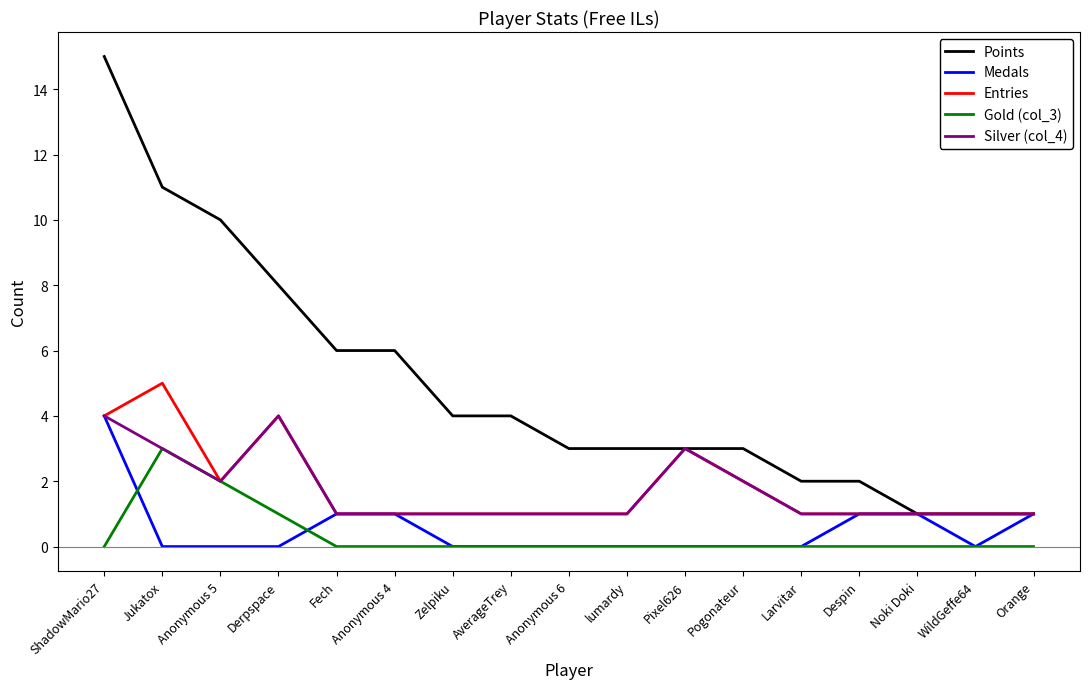

True or false: Medals has a value of 0 at Pixel626.

True